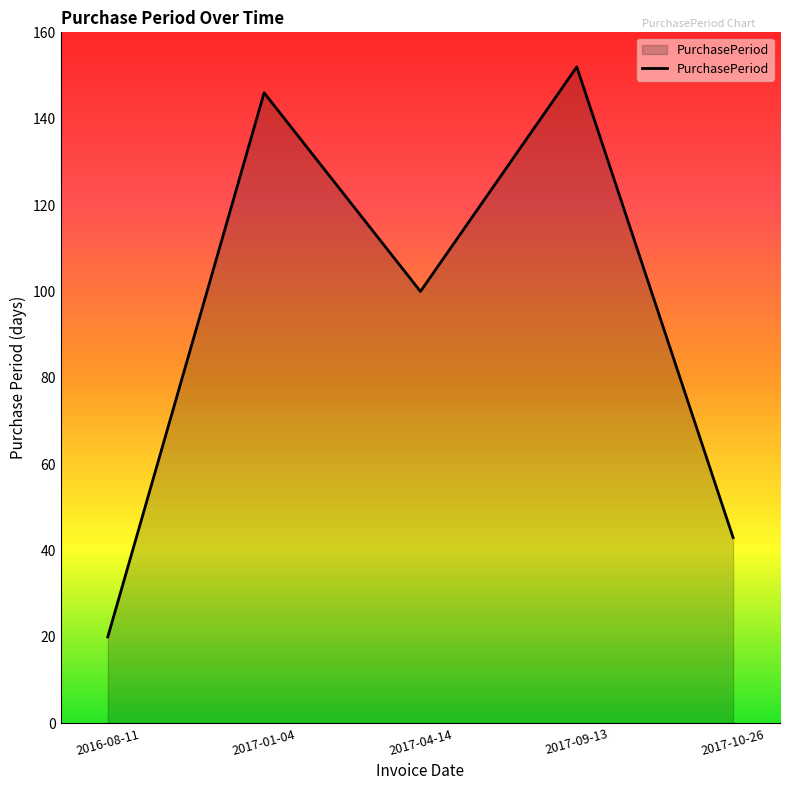

What position from the right is 2017-01-04?

4